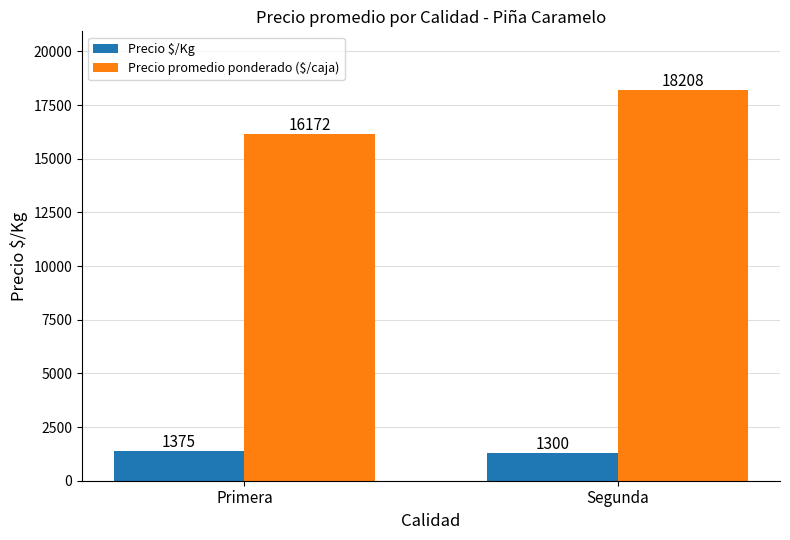

Which series changed the most between Primera and Segunda?

Precio promedio ponderado ($/caja)